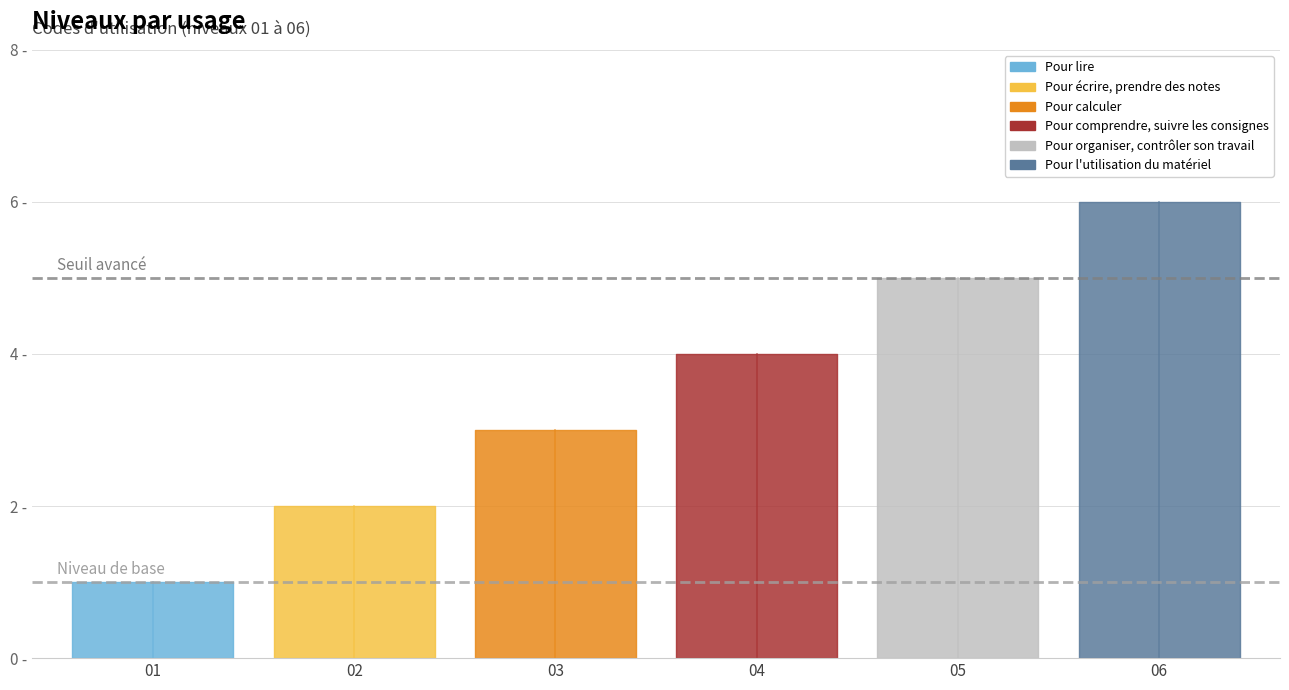

What is the change in value from Pour écrire, prendre des notes to Pour l'utilisation du matériel?

+4